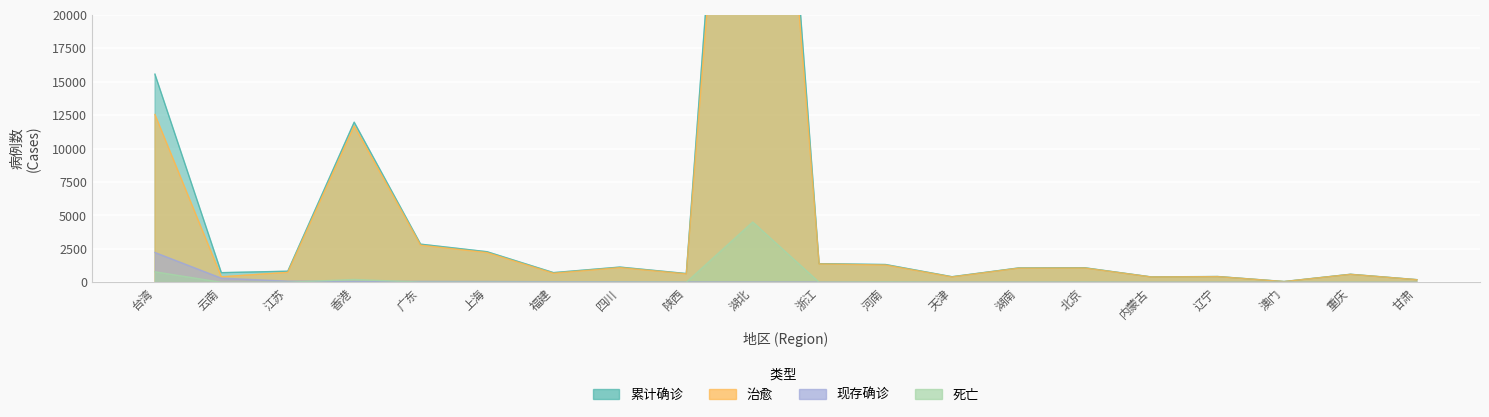

Reading left to right, transcribe all the data shown in this chart.

累计确诊: 15571	721	829	11978	2853	2287	724	1139	655	68194	1393	1330	418	1071	1086	403	433	59	601	198
治愈: 12555	411	744	11698	2779	2221	678	1098	628	63663	1373	1291	398	1053	1066	395	425	53	592	193
现存确诊: 2230	308	85	68	66	59	45	38	24	19	19	17	17	14	11	7	6	6	3	3
死亡: 786	2	0	212	8	7	1	3	3	4512	1	22	3	4	9	1	2	0	6	2